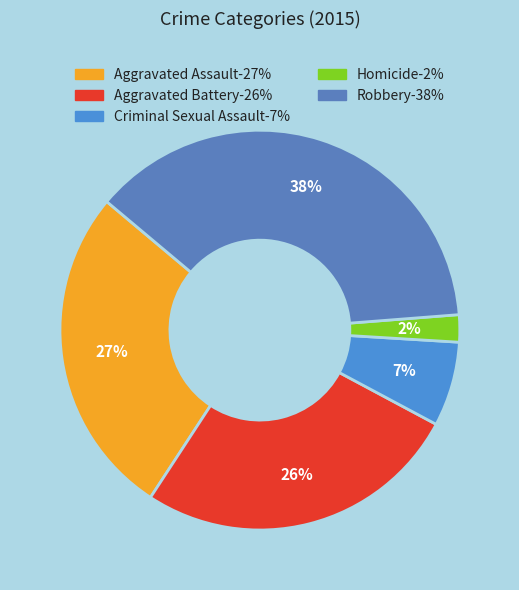

Approximately how many times larger is the value at Aggravated Battery compared to Aggravated Assault?

1.0